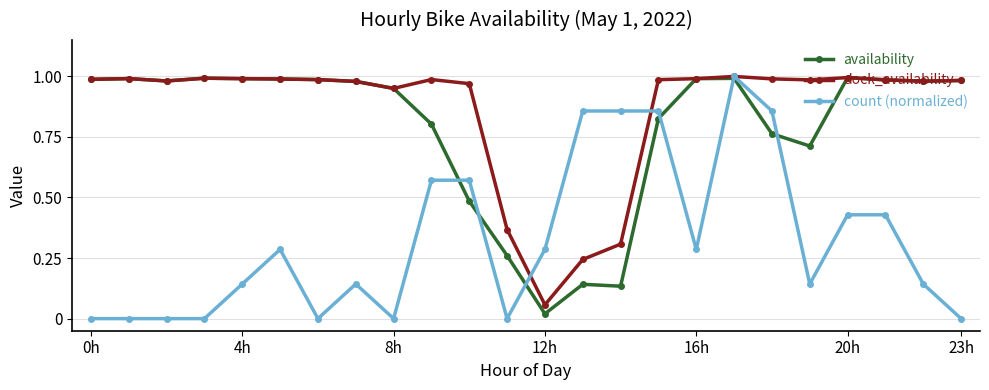

True or false: count (normalized) has more than 0 points higher than both neighbors.

True